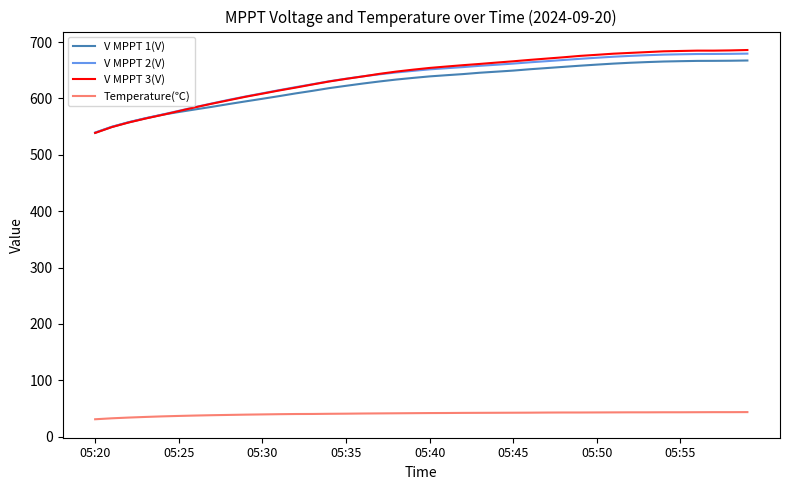

What is the maximum value shown in the chart?

685.8